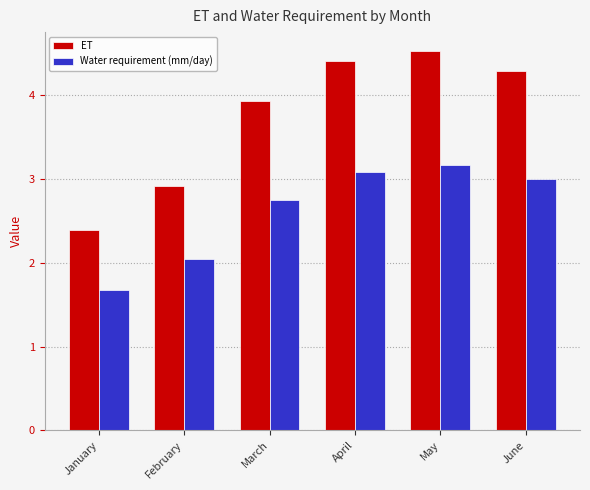

Which series has the widest spread of values?

ET